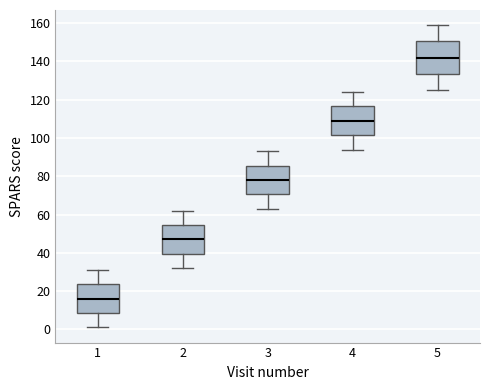

Reading left to right, read every box against the y-axis: the position of its median line, the range the box covers, and the ends of its whiskers. The values are not printed on the chart, so give them approximately, as read against the axis.

1: median 16, box 8 to 24, whiskers 2 to 32
2: median 48, box 40 to 54, whiskers 32 to 62
3: median 78, box 70 to 86, whiskers 64 to 94
4: median 110, box 102 to 116, whiskers 94 to 124
5: median 142, box 134 to 150, whiskers 126 to 160